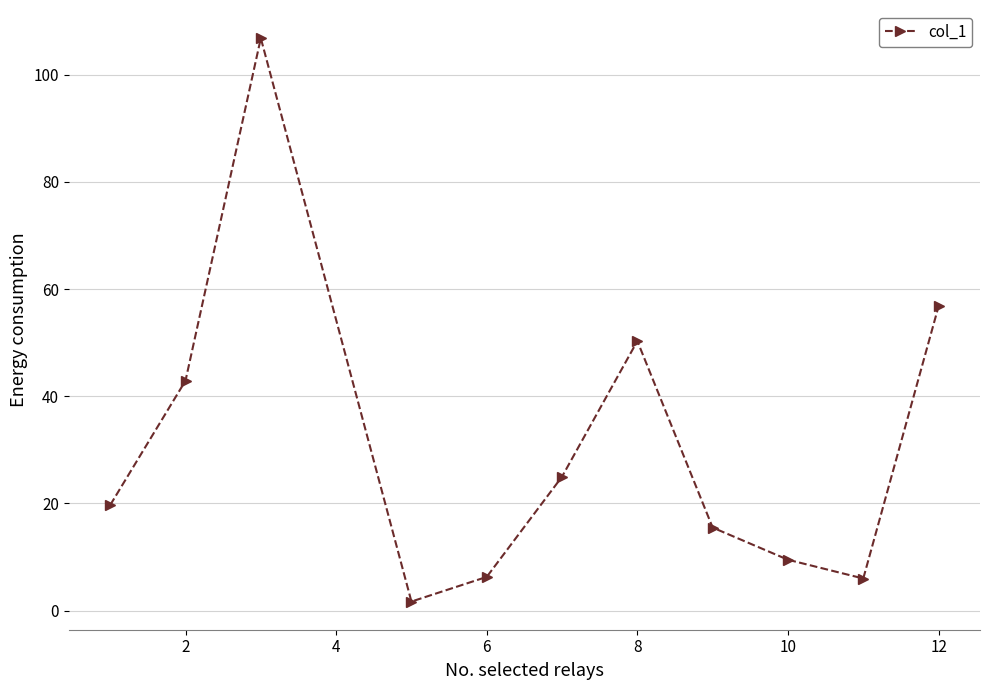

What is the difference between the maximum and minimum values?

105.1